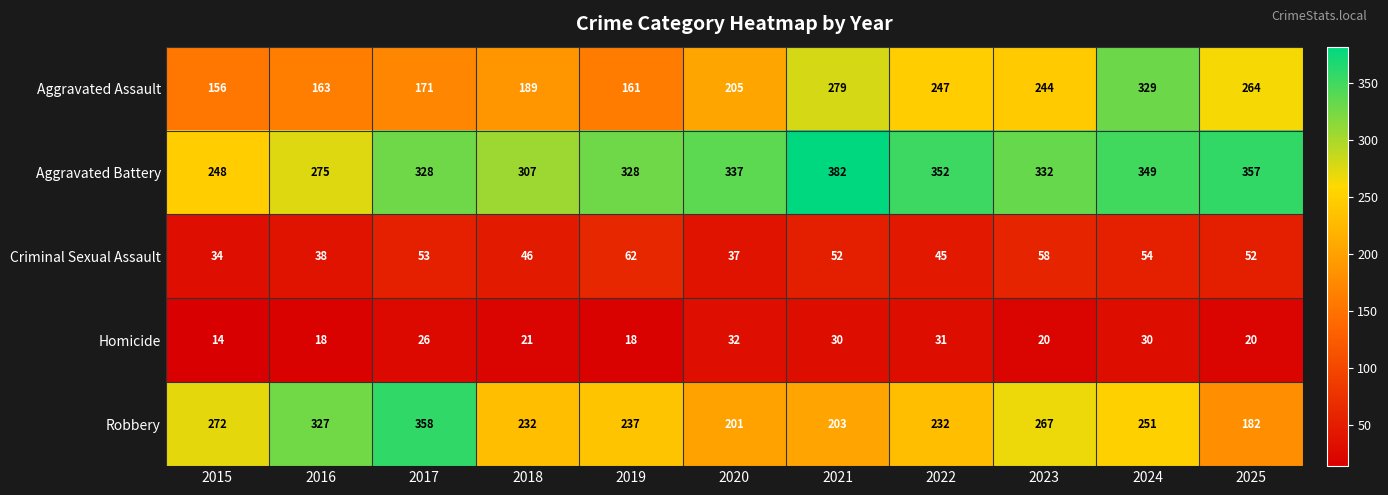

Read the Aggravated Battery value at 2022.

352